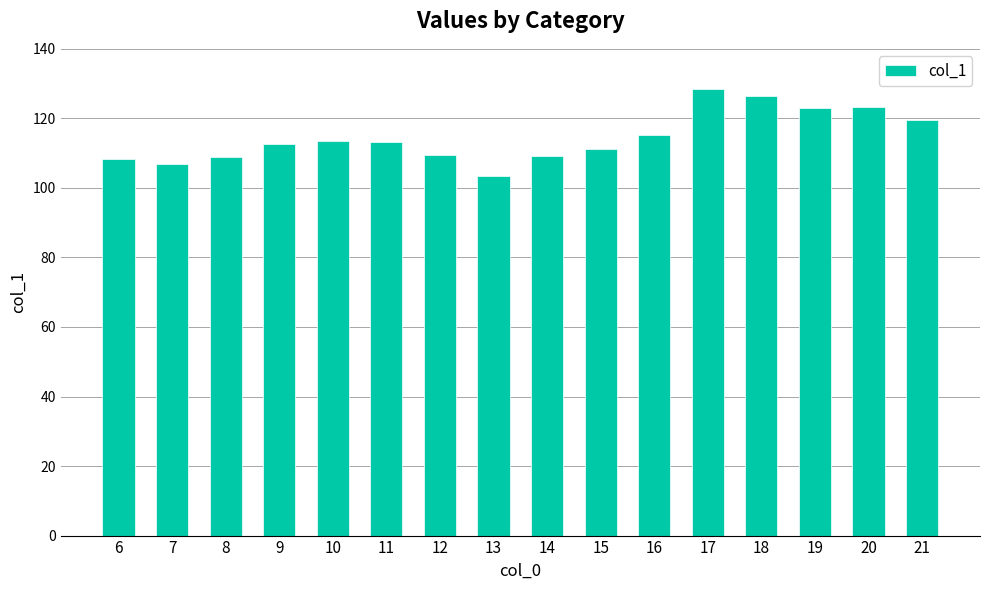

What is the value of the 14th bar from the left?

122.9